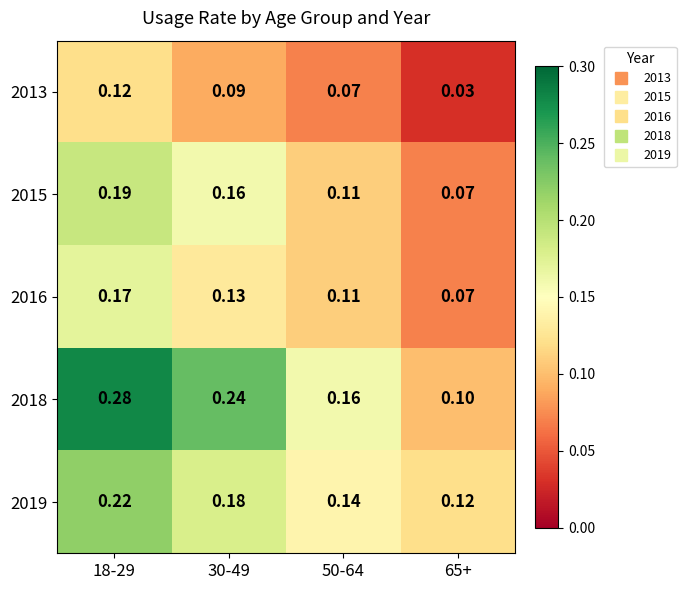

Is the value of 2018 at 18-29 greater than the value of 2015 at 18-29?

Yes